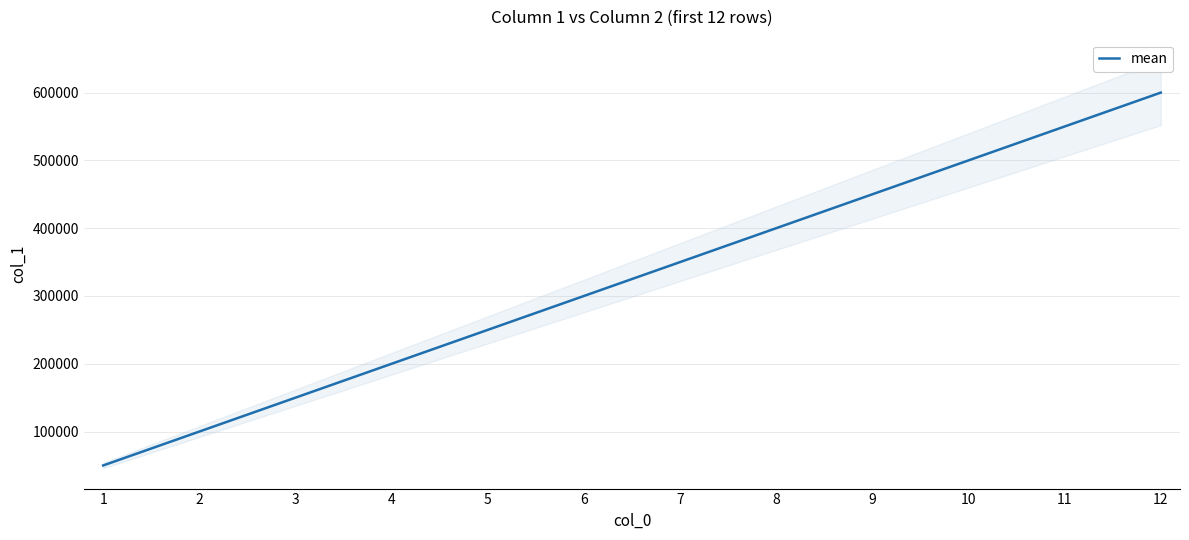

Rank the categories by value from highest to lowest.

12, 11, 10, 9, 8, 7, 6, 5, 4, 3, 2, 1